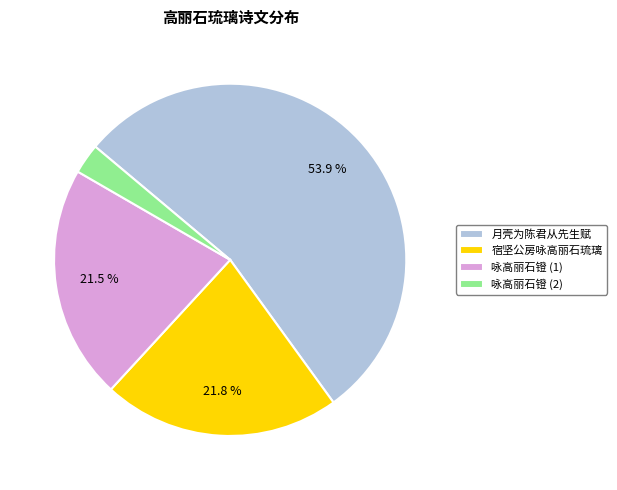

Which category accounts for the majority?

月壳为陈君从先生赋